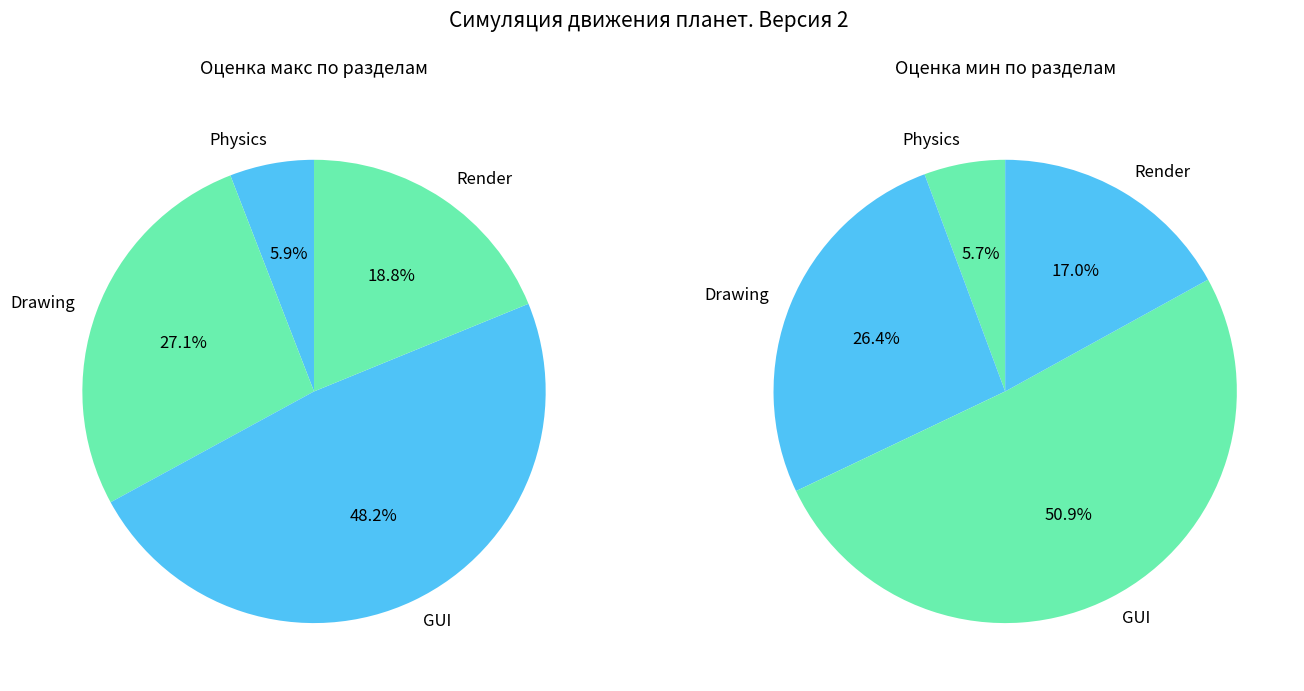

What percentage is the GUI slice, to the nearest percent?

48%